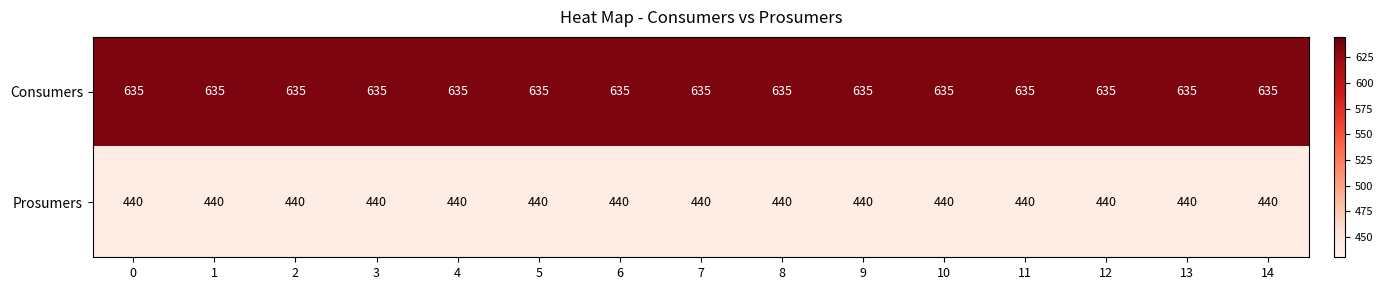

Which series has the largest total across all categories?

Consumers